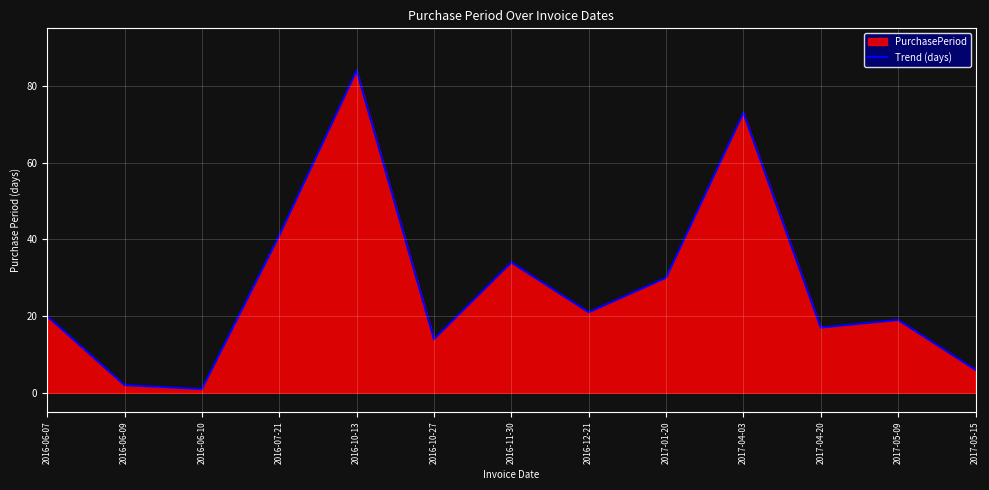

What is the label of the 1st point from the right?

2017-05-15